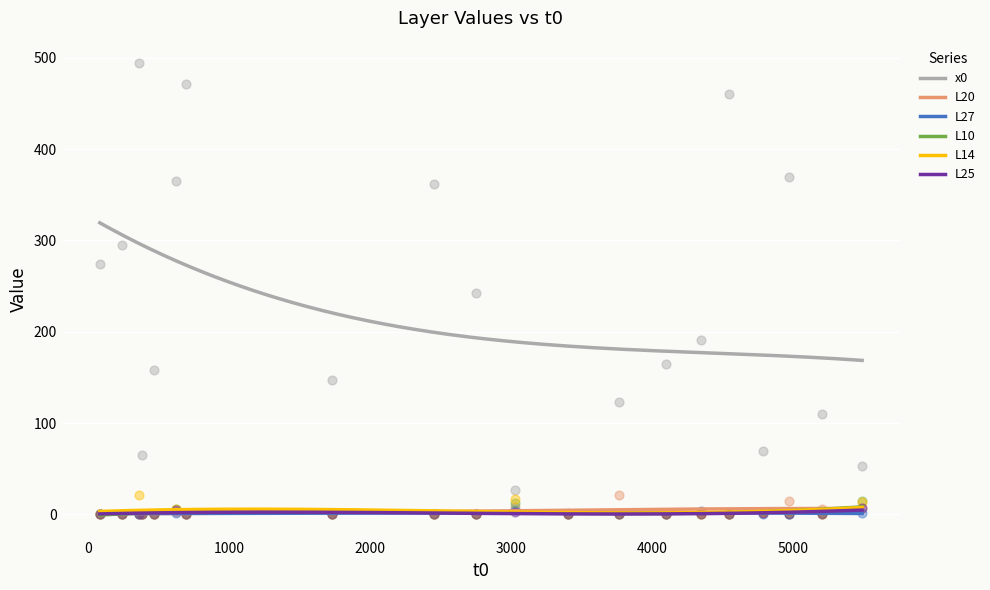

At how many categories does at least one series exceed 357?

6